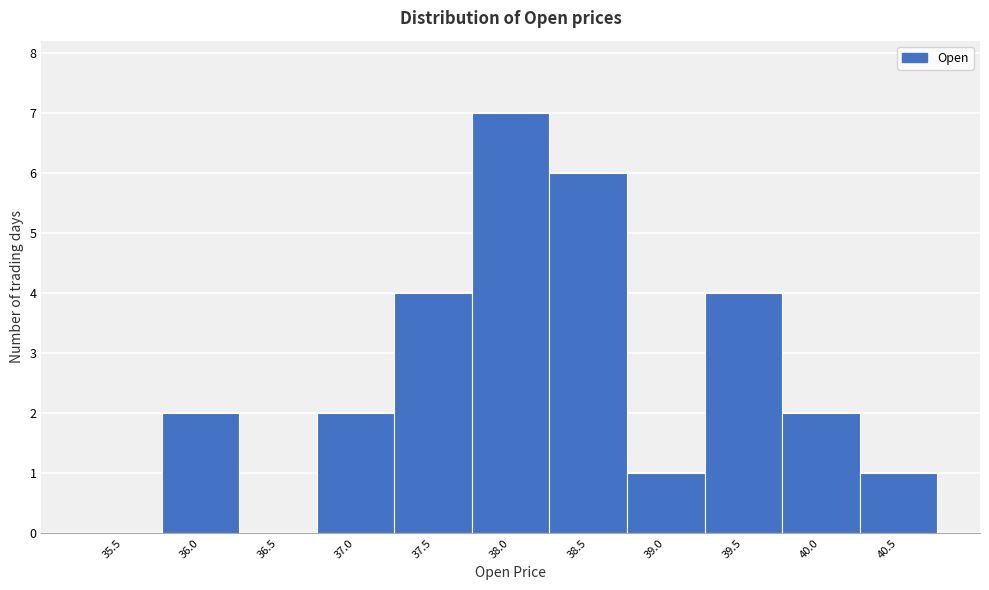

Reading left to right, list all the values displayed in this chart.

35.5=0	36.0=2	36.5=0	37.0=2	37.5=4	38.0=7	38.5=6	39.0=1	39.5=4	40.0=2	40.5=1